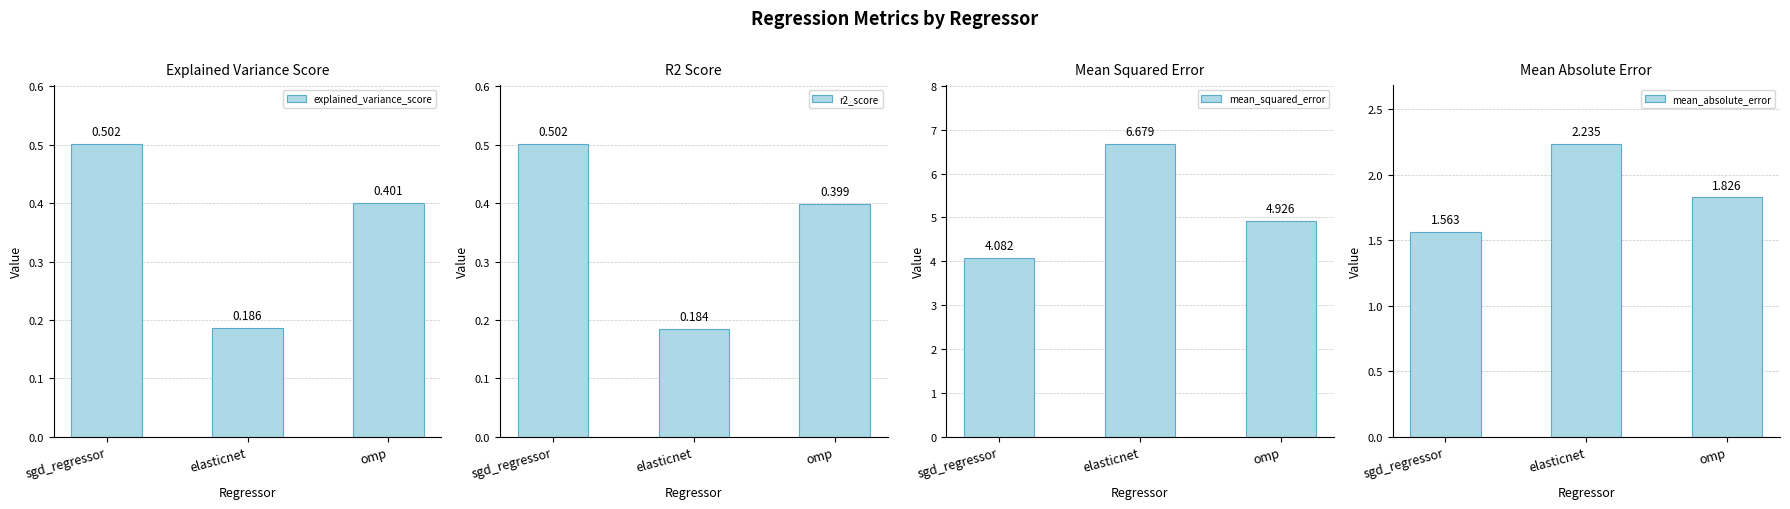

What position from the right is omp?

1